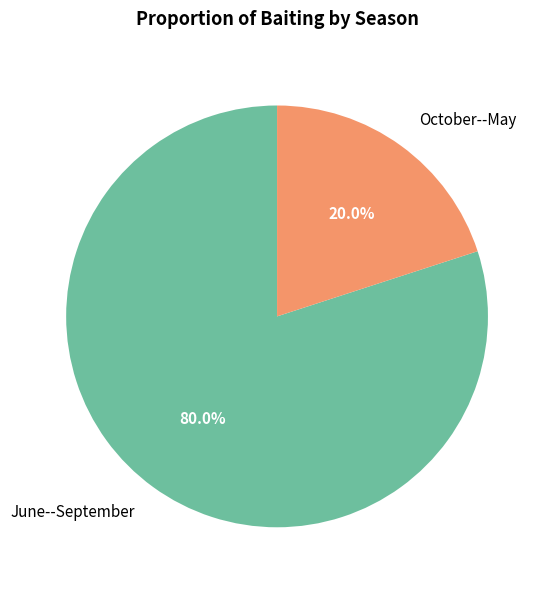

To the nearest percent, what percentage of the pie is June--September?

80%